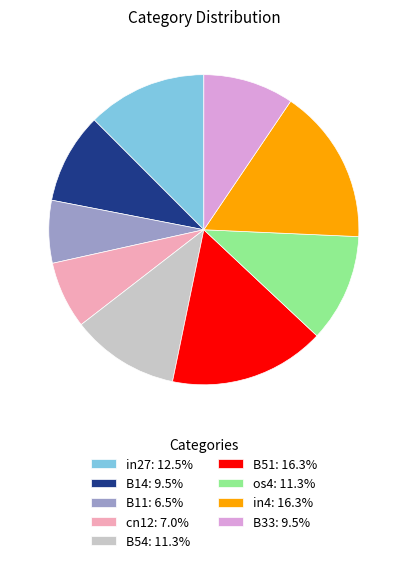

The B11 slice represents 14% of the pie. True or false?

False